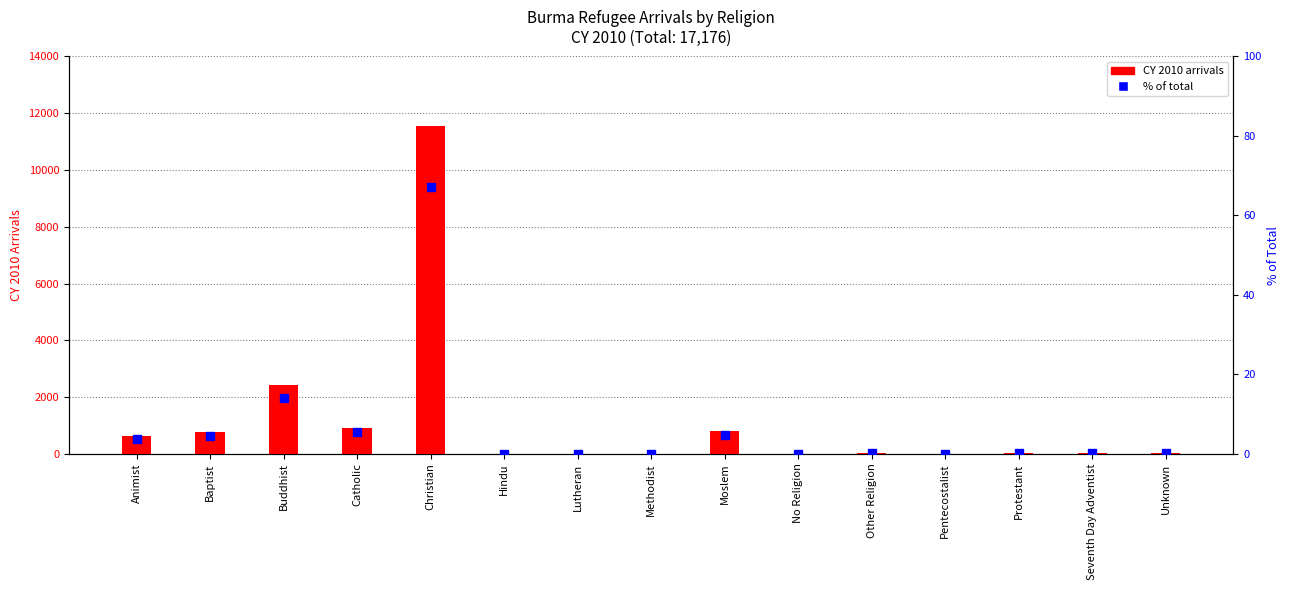

Which series has the widest spread of Y values?

CY 2010 arrivals